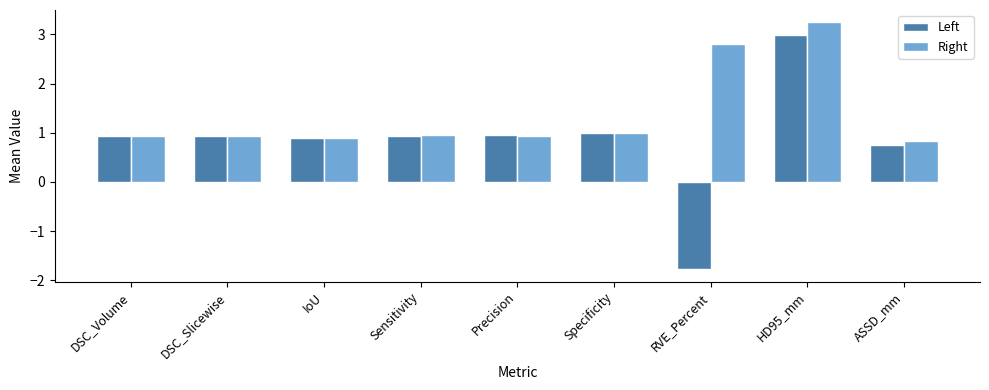

Where is Left nearest to the value 0?

ASSD_mm